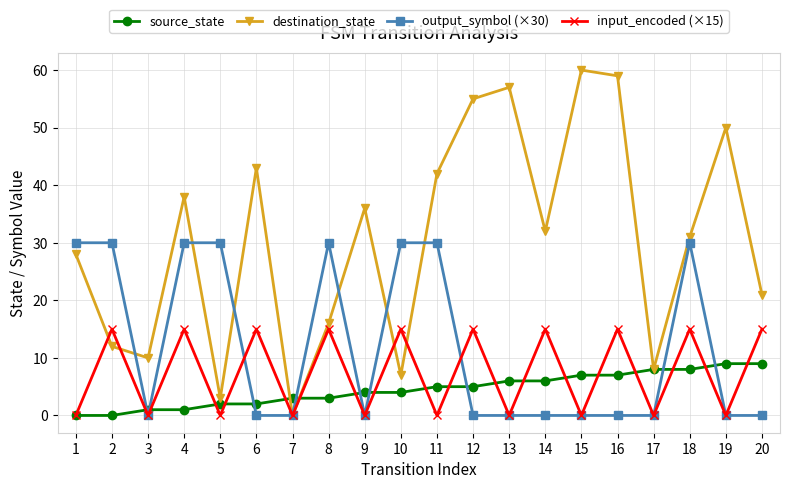

What is the greatest value displayed?

60